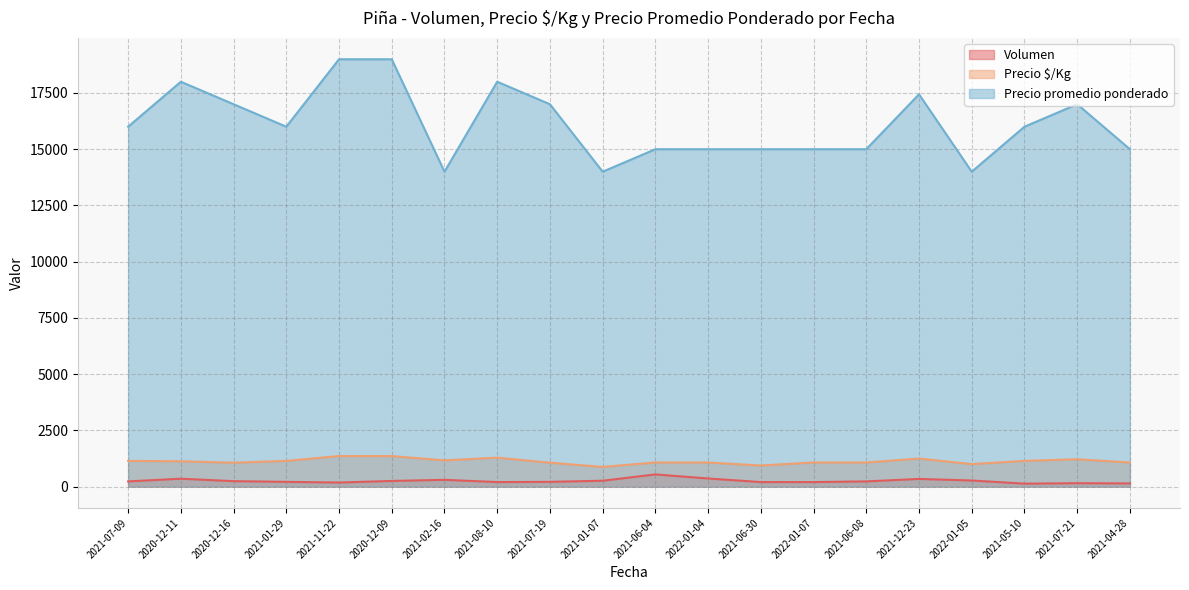

Where is the first local minimum for Precio promedio ponderado?

2021-01-29